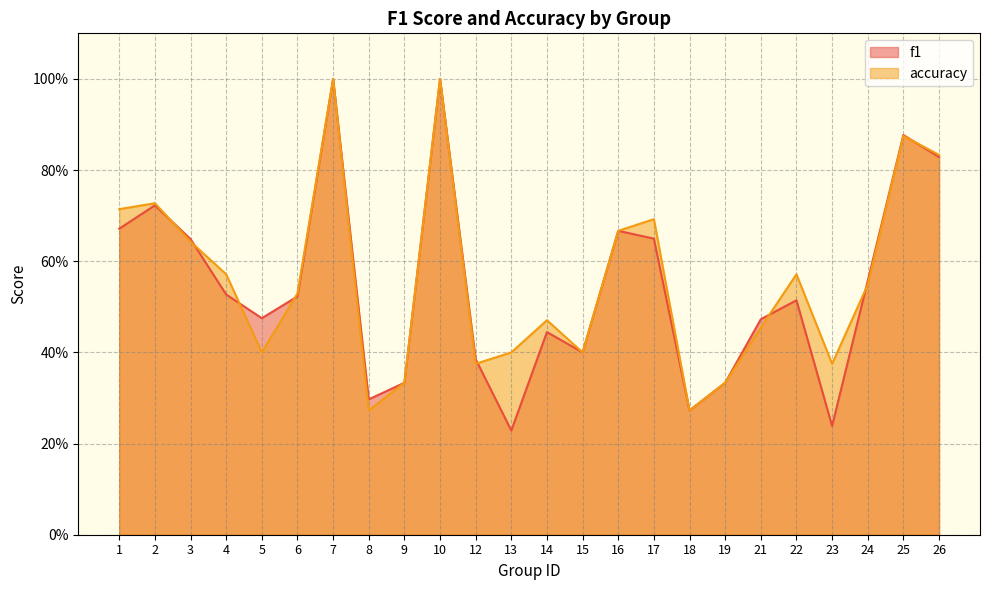

What is the highest value of the accuracy series?

1.0